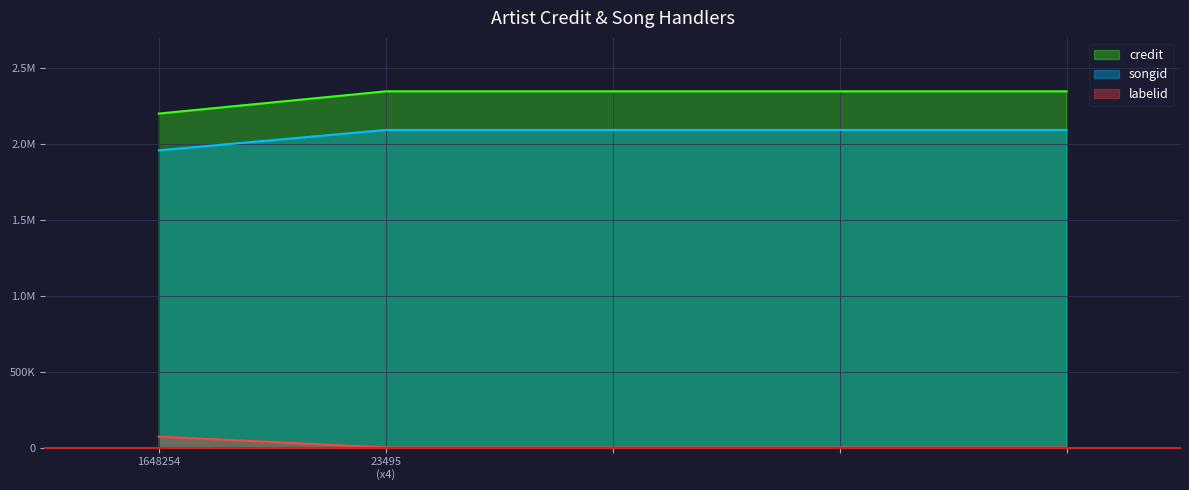

Between 1648254 and 23495, which series saw the biggest shift?

credit